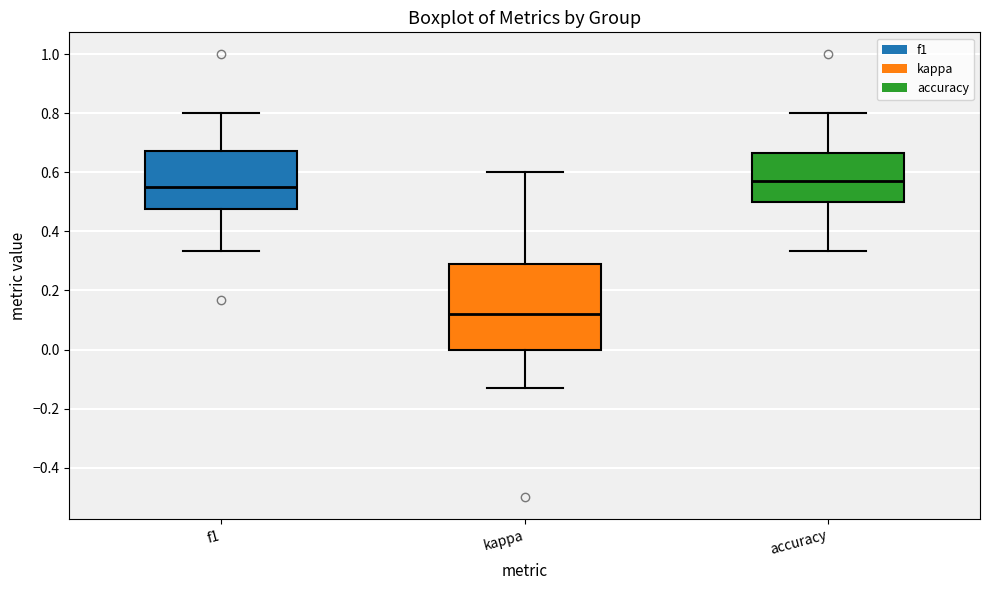

Comparing the boxes themselves (not the whiskers), which one is the tallest?

kappa